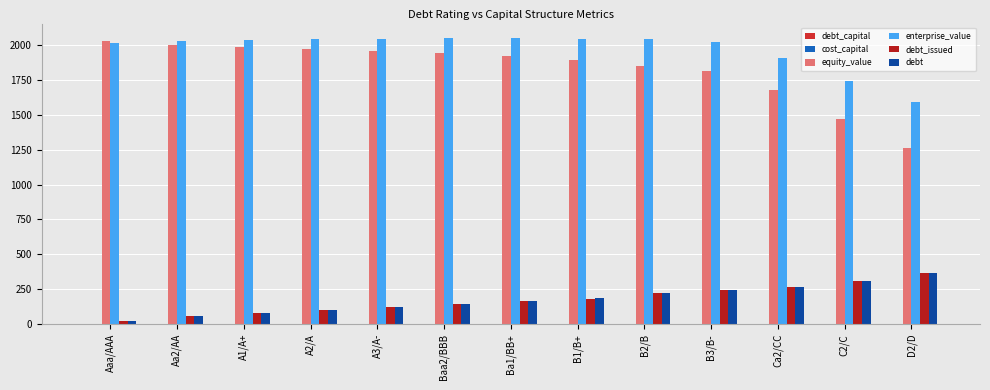

How many groups of bars are there?

13